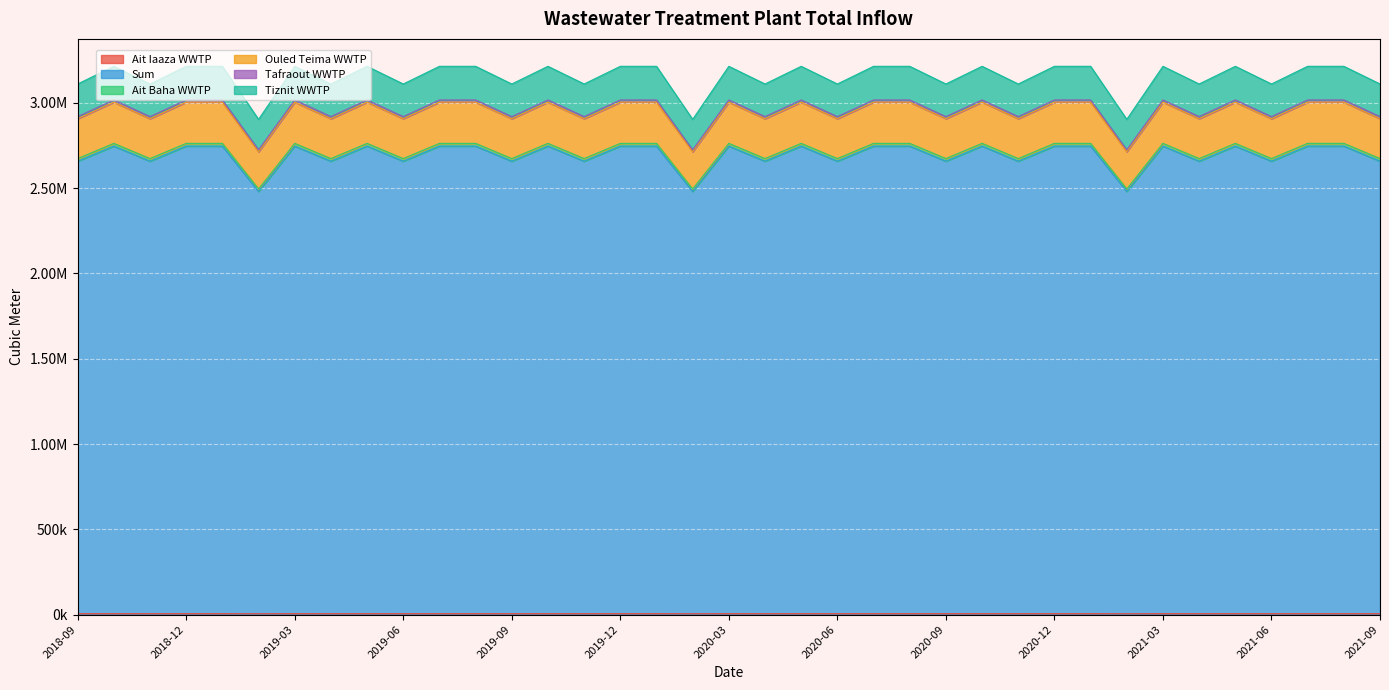

True or false: Ait Baha WWTP and Tiznit WWTP intersect in this chart.

False